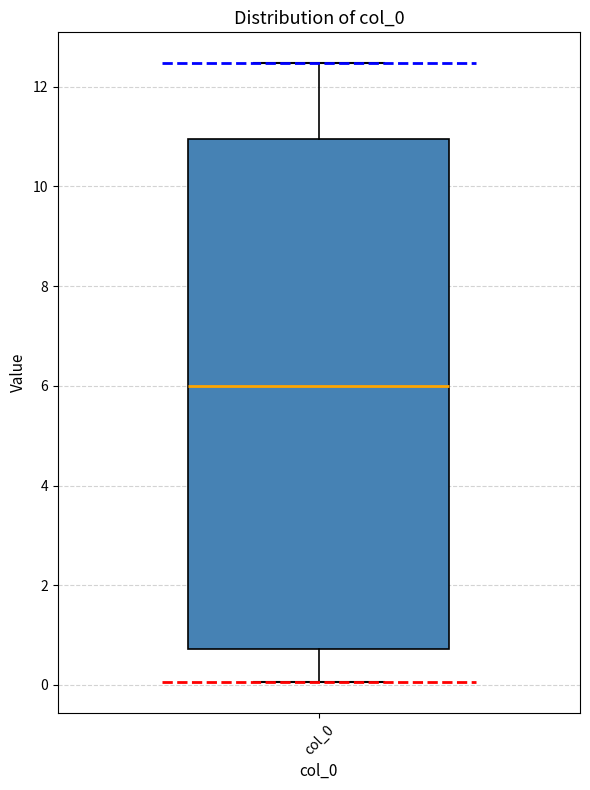

Where does the upper whisker of the box for col_0 end on the y-axis? The values are not printed on the chart, so give them approximately, as read against the axis.

12.4